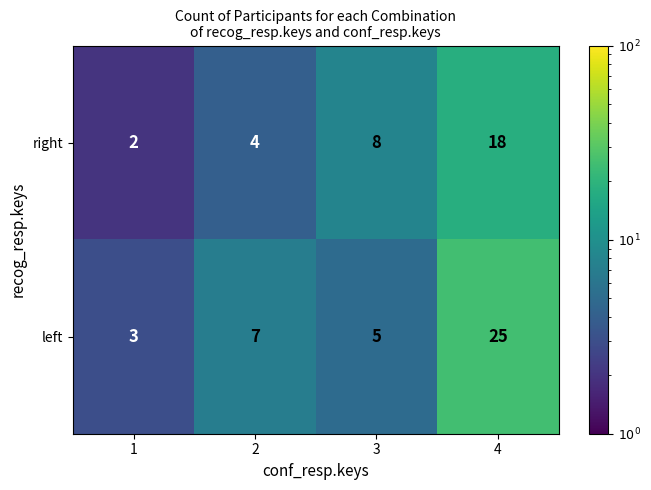

Is the value of left at 4 greater than the value of right at 2?

Yes